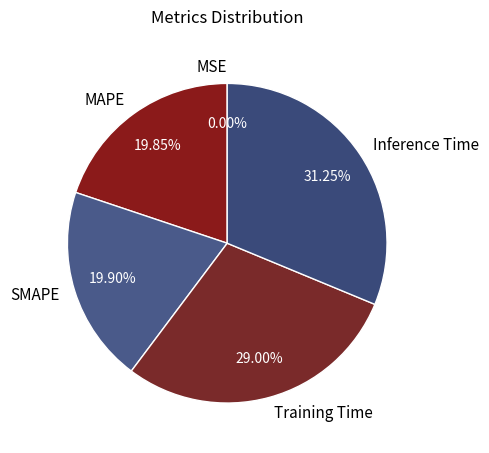

Which slice is the largest?

Inference Time